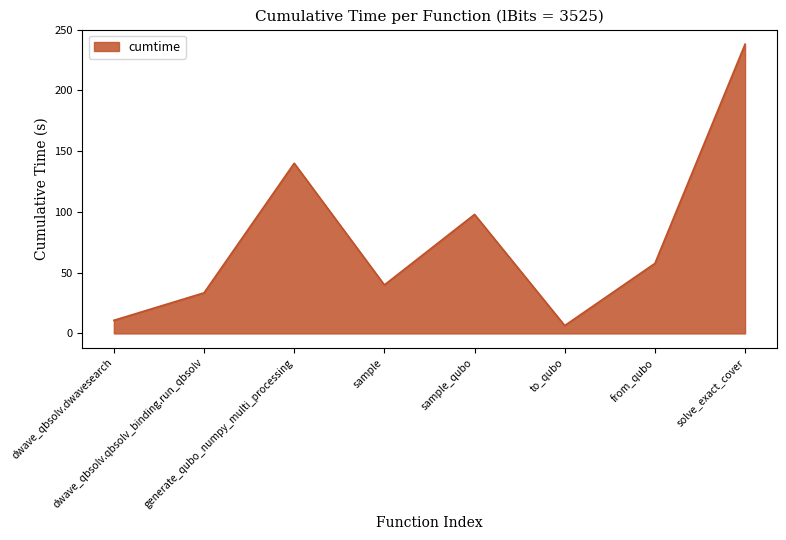

Count the number of categories in the chart.

8